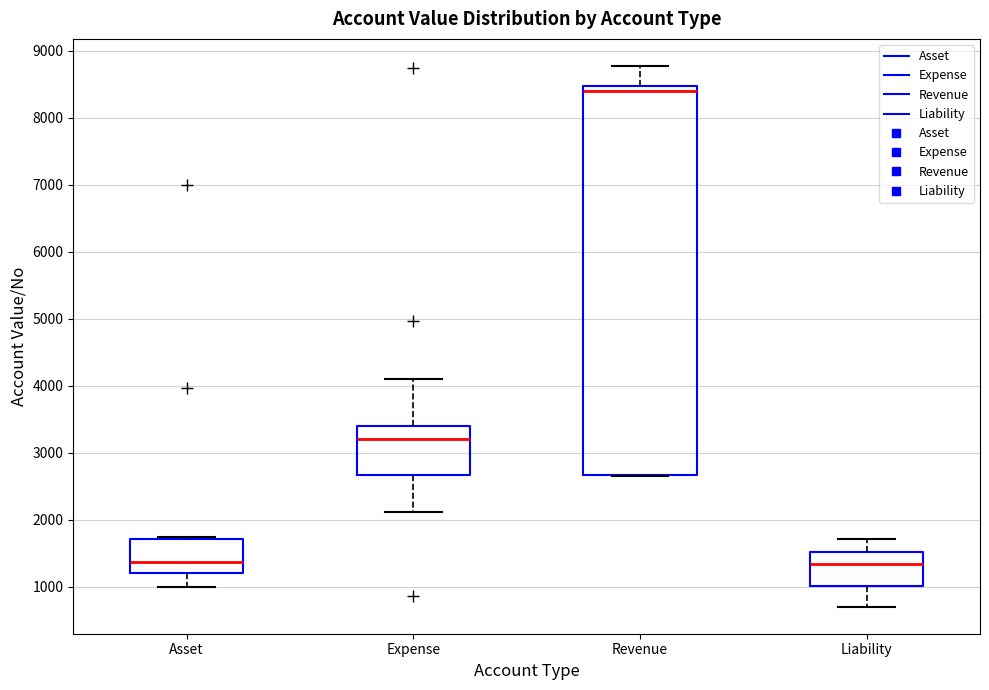

Reading left to right, transcribe this box plot: for each box, give where its median line is, the range the box spans, and where its two whiskers end, as read against the y-axis. The values are not printed on the chart, so give them approximately, as read against the axis.

Asset: median 1400, box 1200 to 1700, whiskers 1000 to 1700
Expense: median 3200, box 2700 to 3400, whiskers 2100 to 4100
Revenue: median 8400, box 2700 to 8500, whiskers 2700 to 8800
Liability: median 1300, box 1000 to 1500, whiskers 700 to 1700